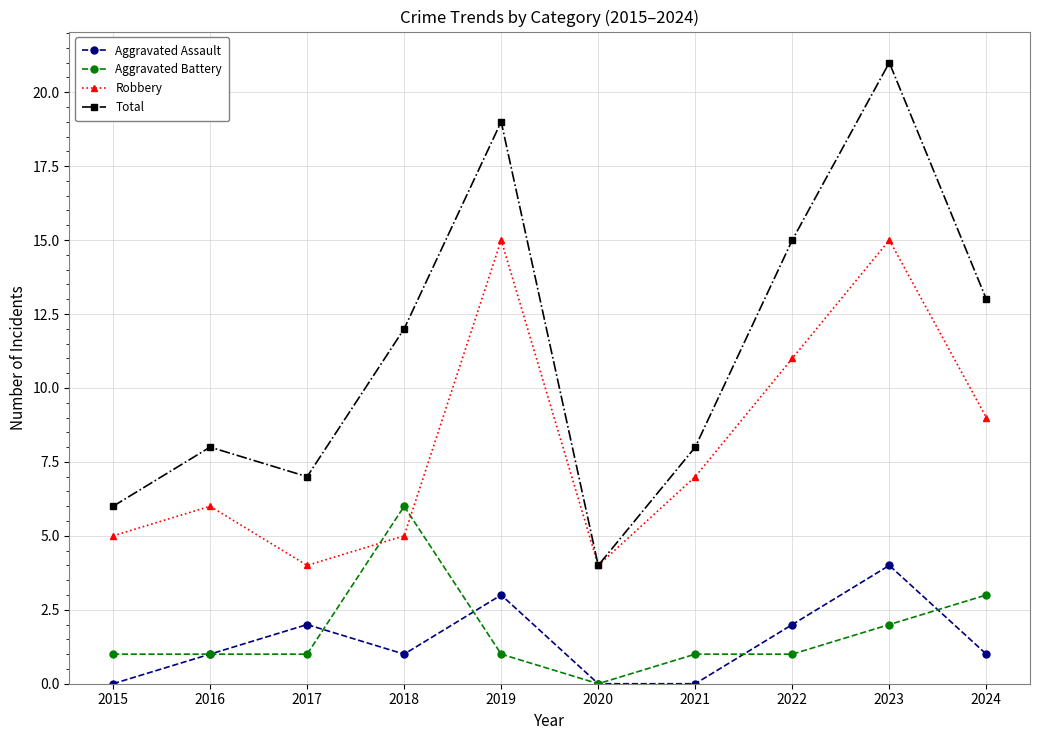

What value does the Aggravated Battery series have at 2018?

6